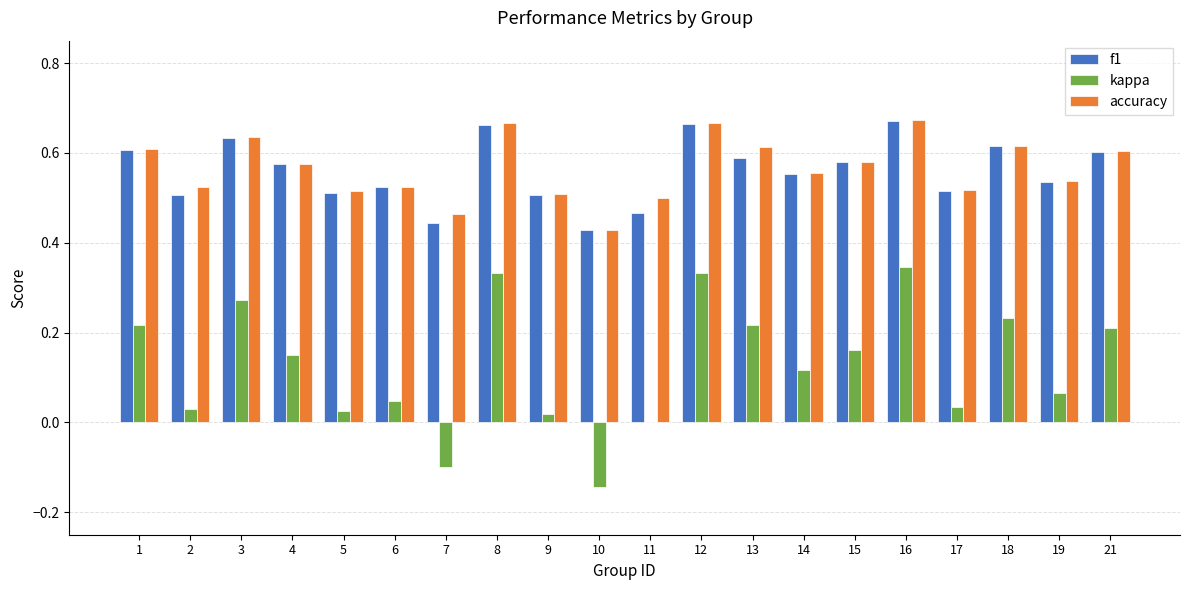

What is the total value across all series at 11?

1.0